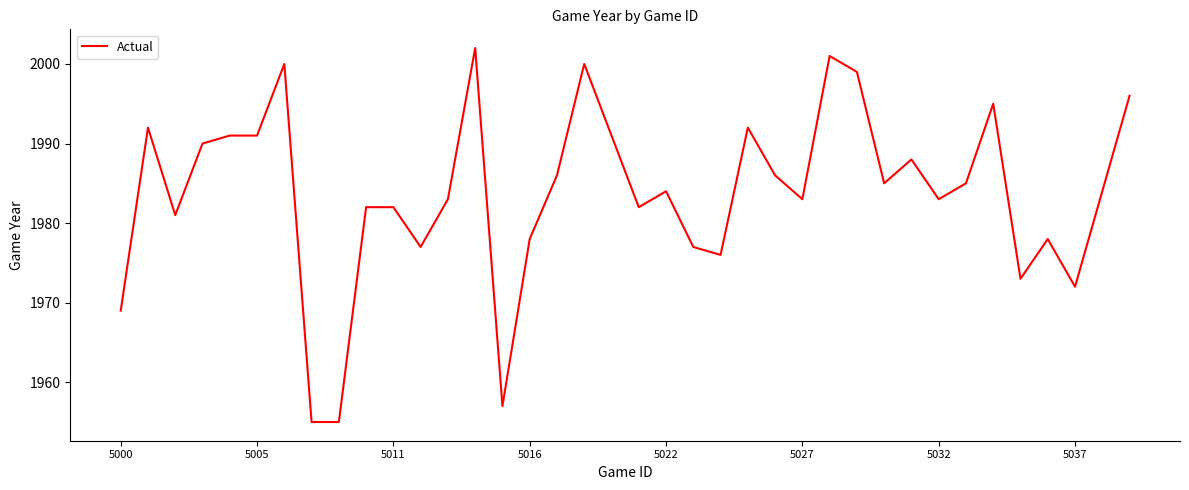

What is the difference between the maximum and minimum values?

47